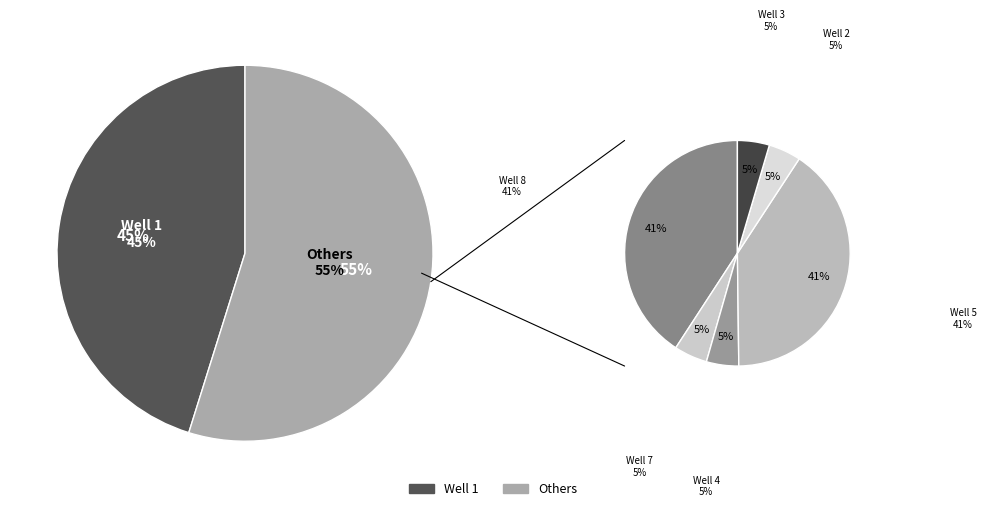

Which slice is the smallest?

Well 3